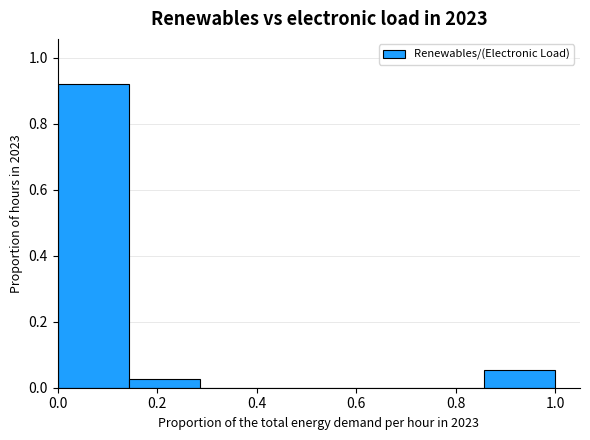

Over which range of the x-axis is the bar tallest?

0.00 to 0.14